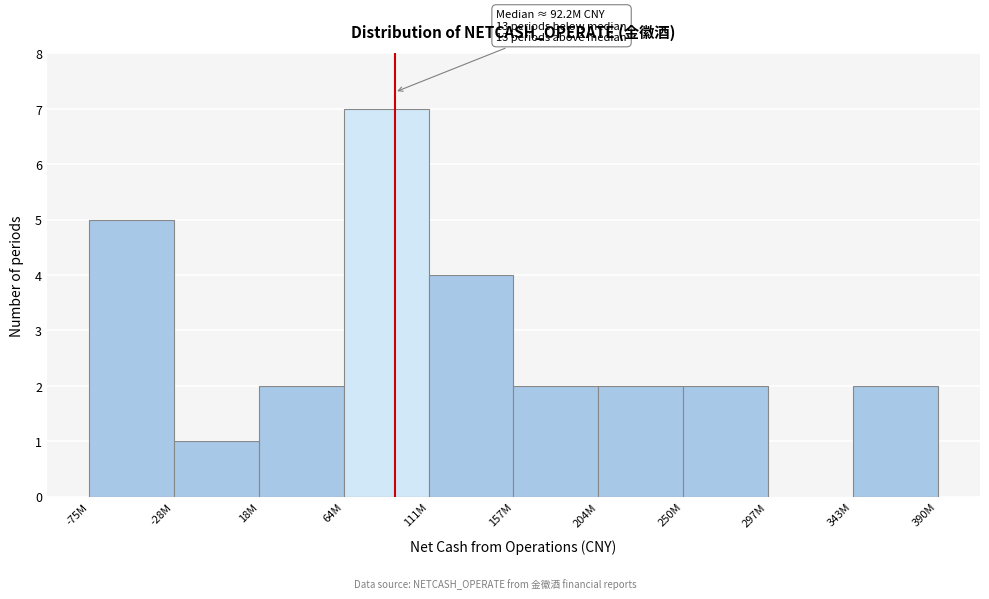

Reading left to right, what are all the values shown in this chart?

-75M=5	-28M=1	18M=2	64M=7	111M=4	157M=2	204M=2	250M=2	297M=0	343M=2